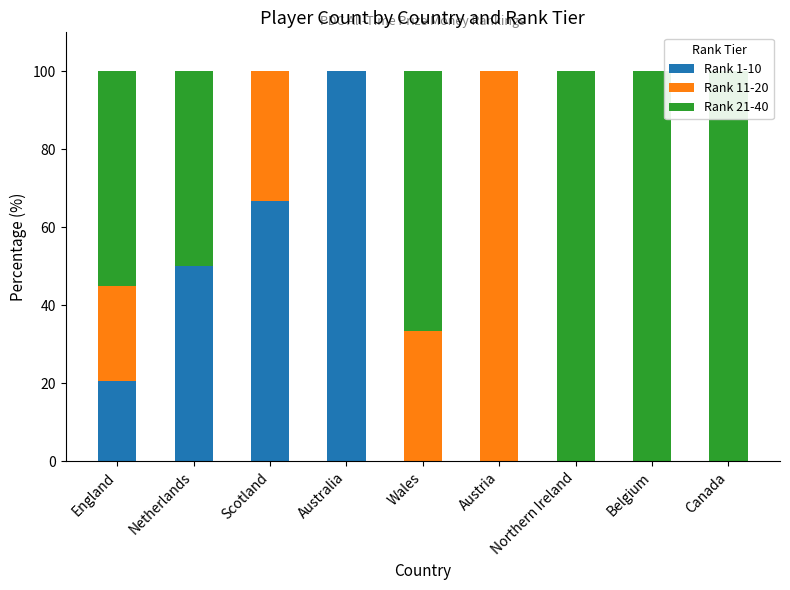

Which series has the largest total across all categories?

Rank 21-40